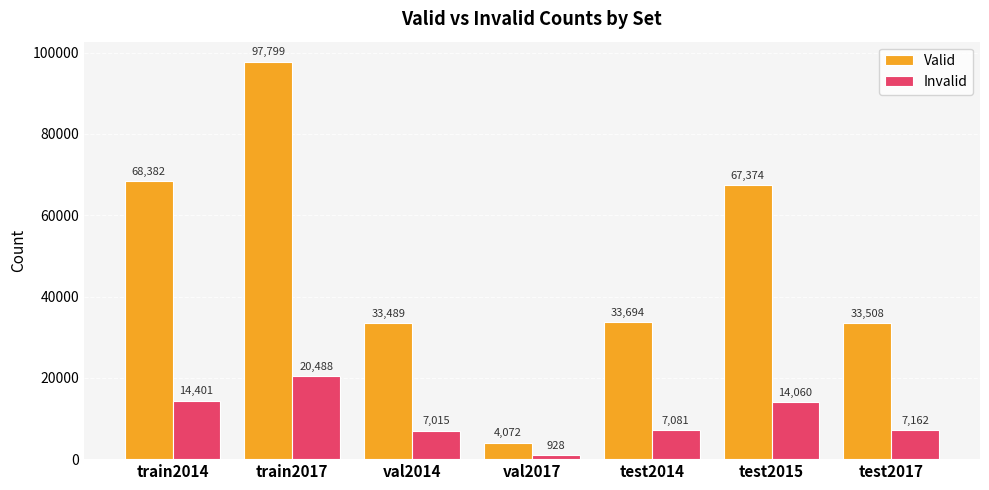

What are all the series names shown in the legend?

Valid, Invalid